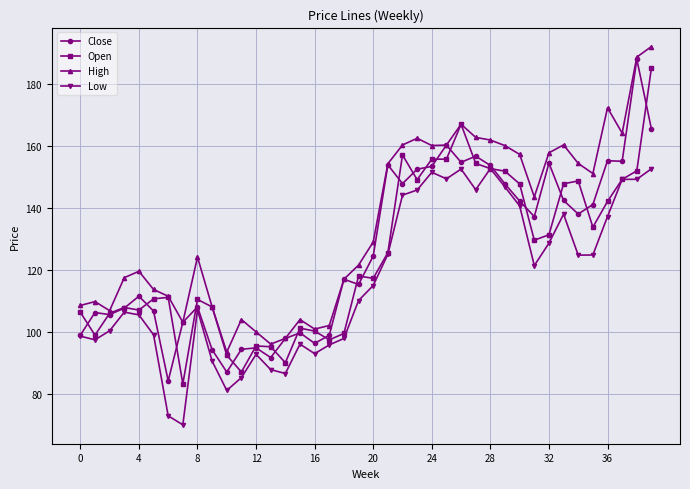

Which series has the widest spread of values?

Close